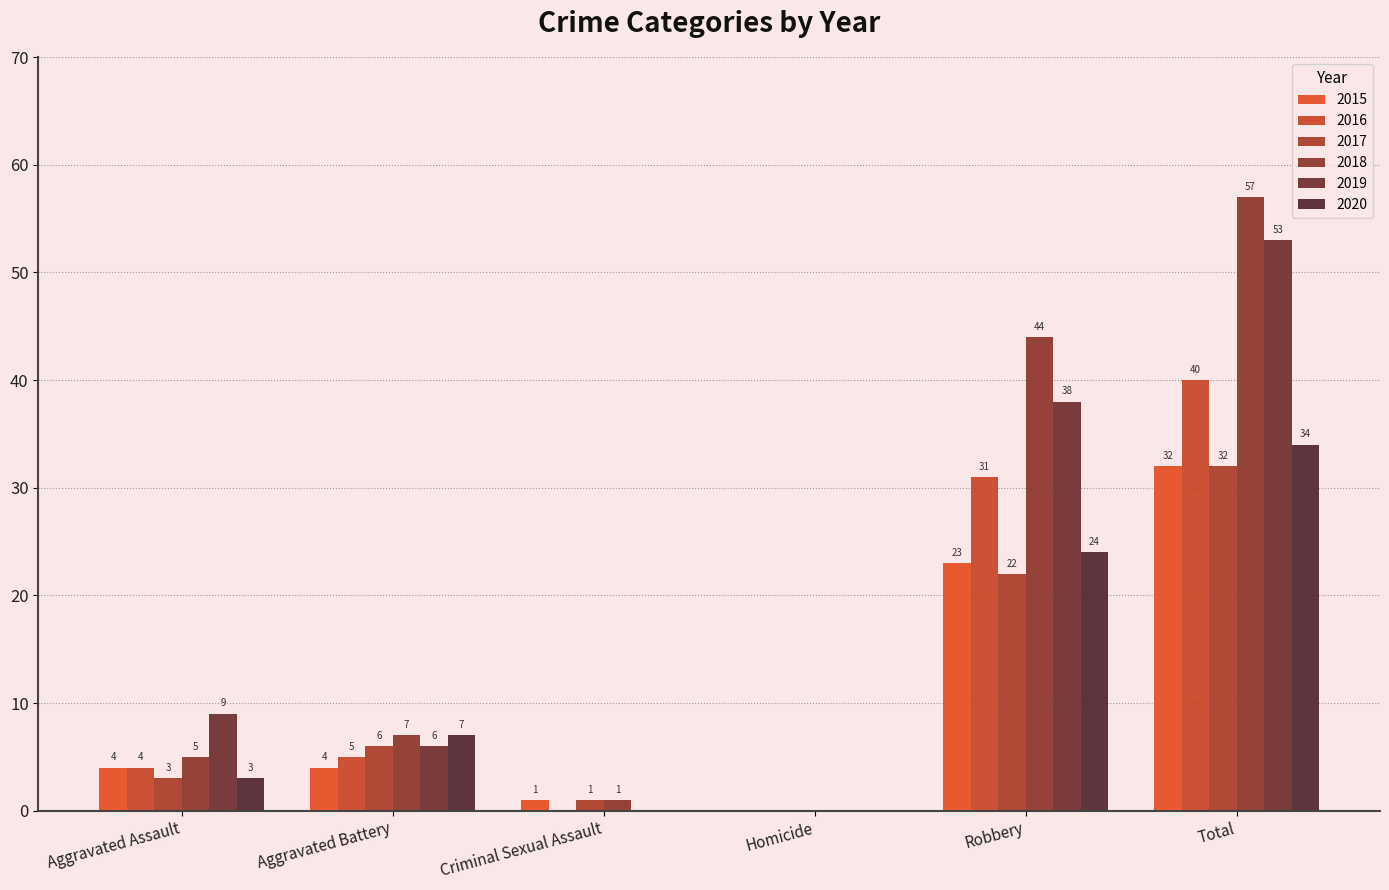

The value of 2018 at Robbery is 20. True or false?

False